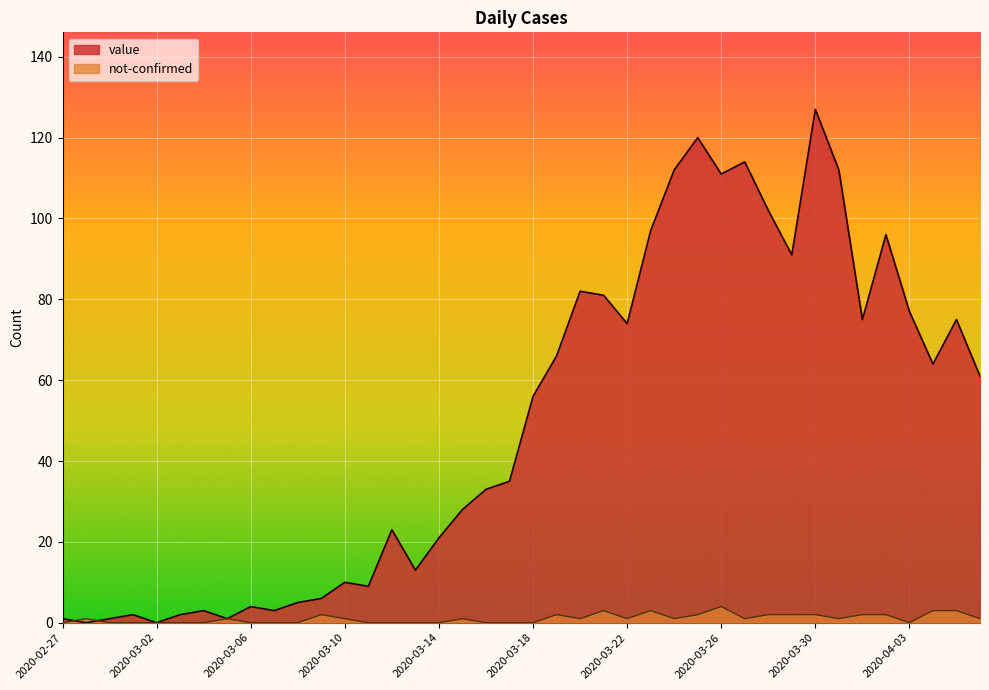

What is the maximum value for value?

127